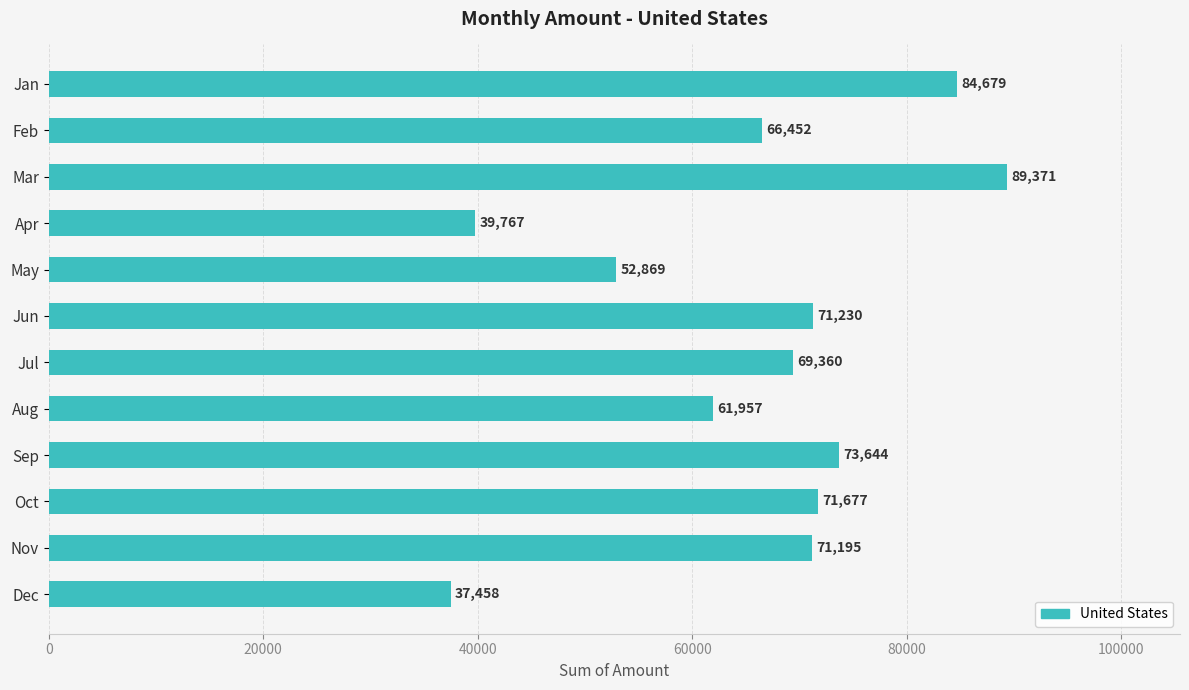

Which label corresponds to the smallest value in the chart?

Dec